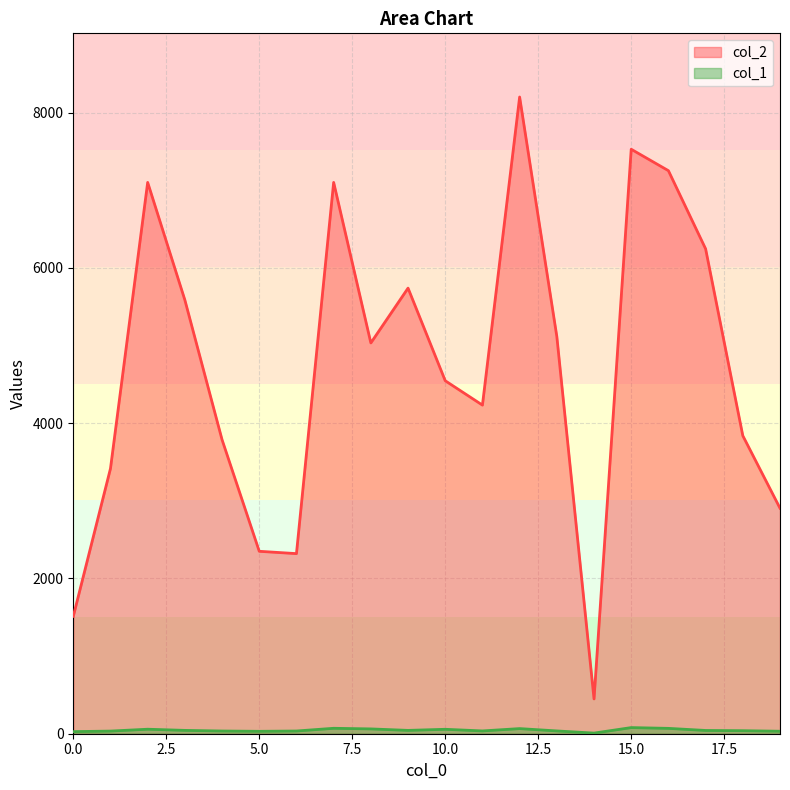

List the labels in order of col_1 value, smallest first.

14, 0, 5, 19, 1, 4, 6, 11, 13, 18, 17, 3, 9, 10, 2, 8, 12, 16, 7, 15